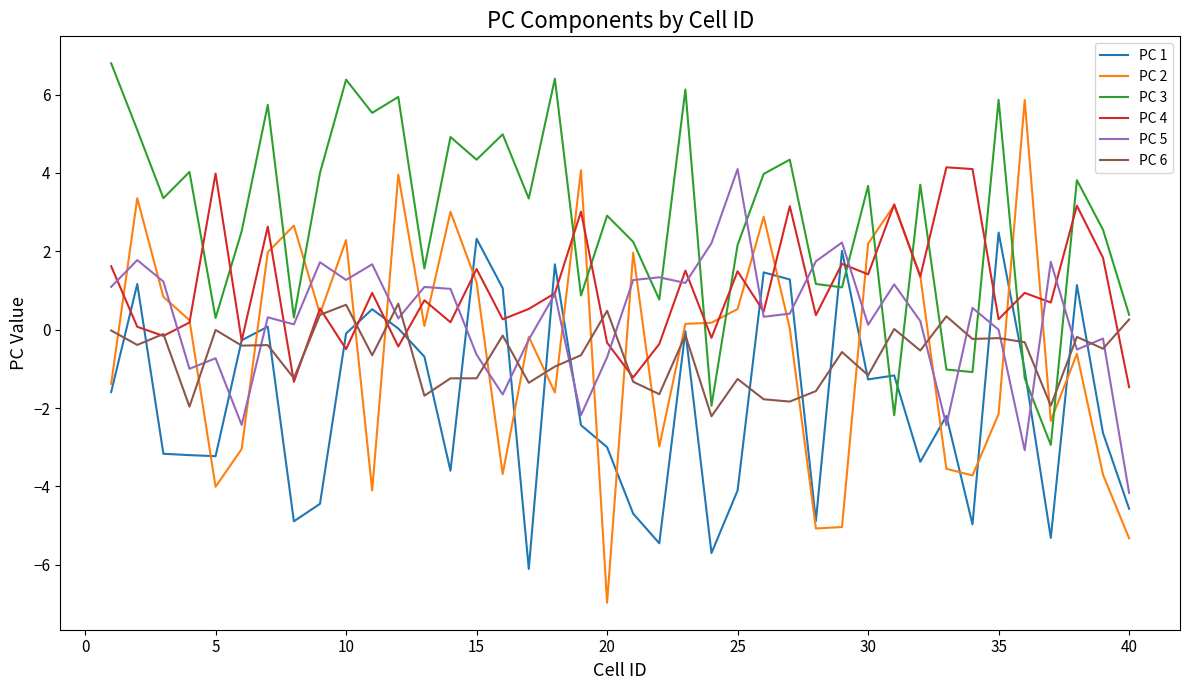

What is the lowest value of the PC 4 series?

-1.5